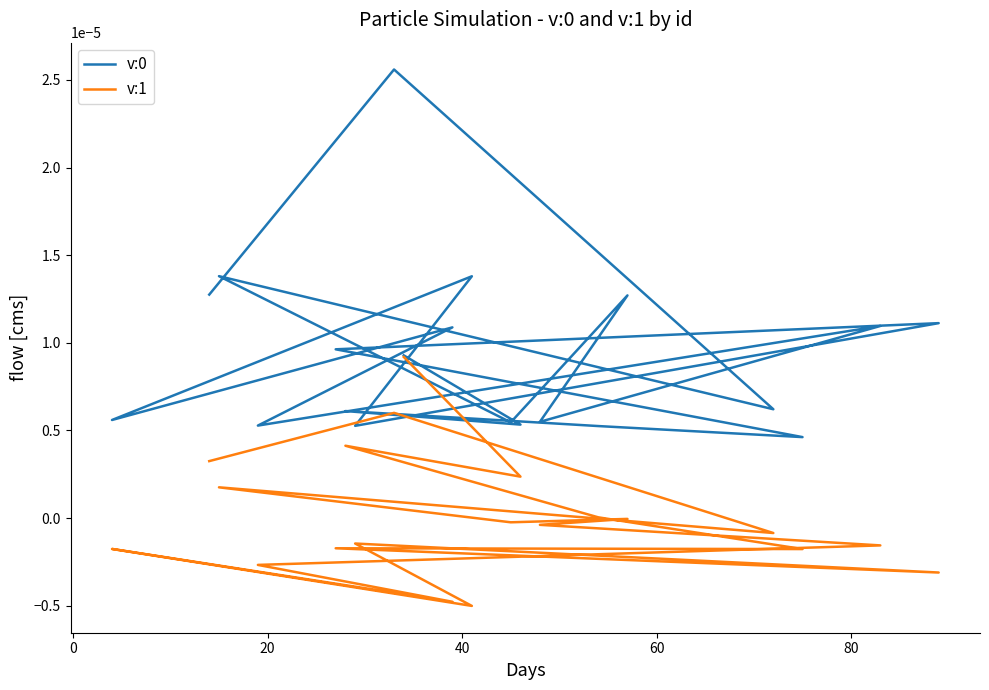

List the series in order of their overall mean, lowest first.

v:1, v:0